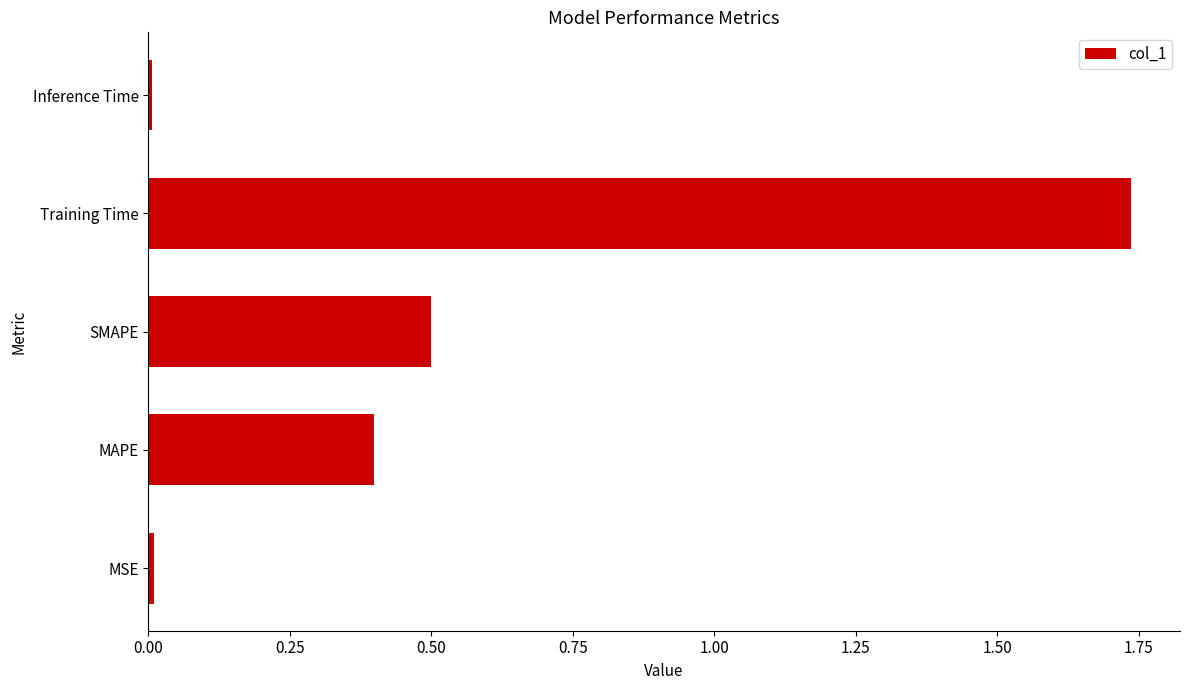

What is the average value?

0.5